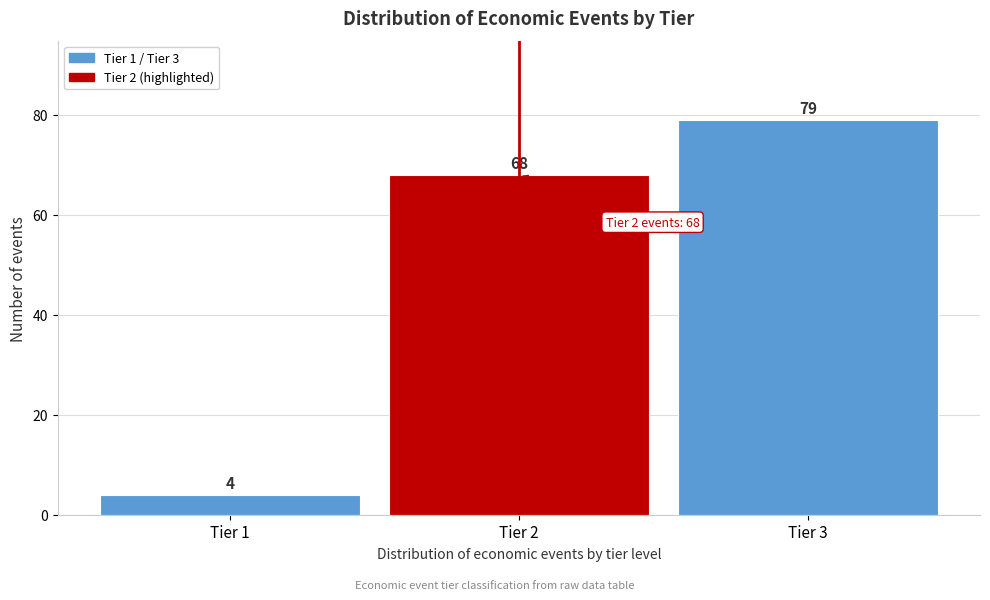

Reading right to left, list all the values displayed in this chart.

79	68	4